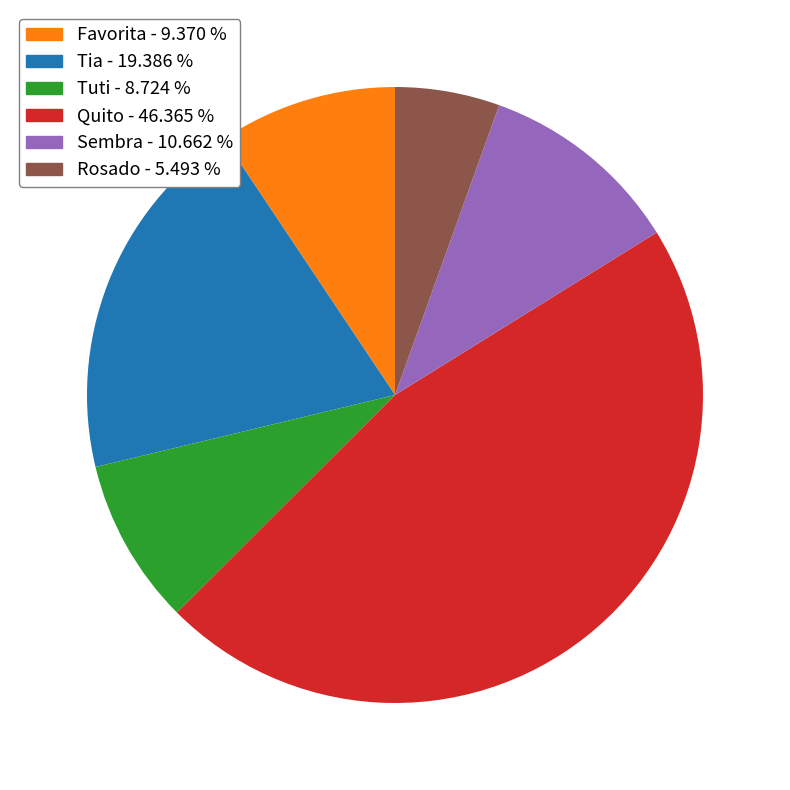

Which has a higher value, Favorita or Sembra?

Sembra